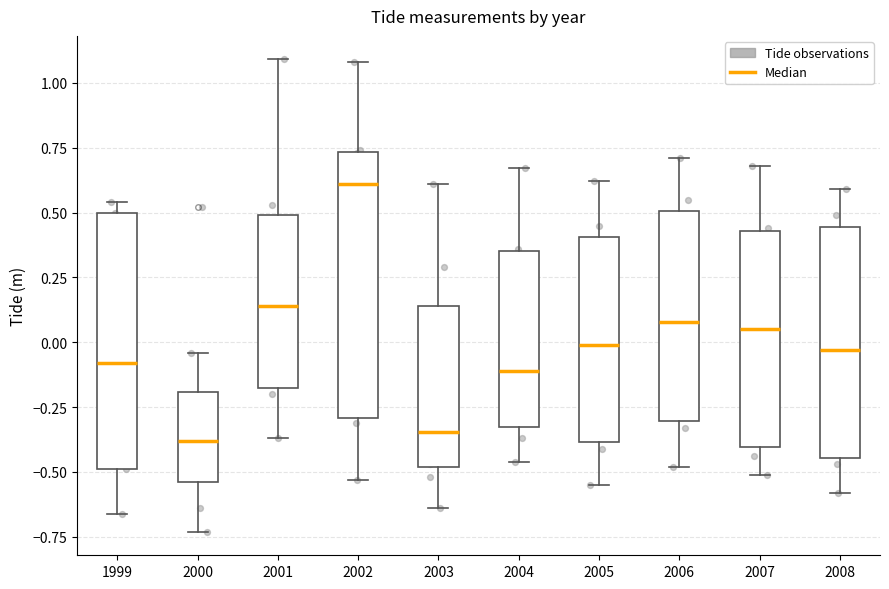

Where does the median line of the box at x = 1999 sit on the y-axis? The values are not printed on the chart, so give them approximately, as read against the axis.

-0.10